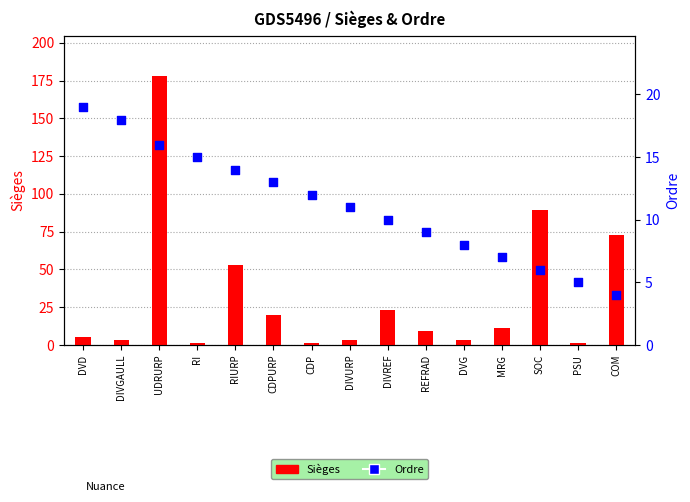

Which series reaches the maximum Y coordinate?

Sièges